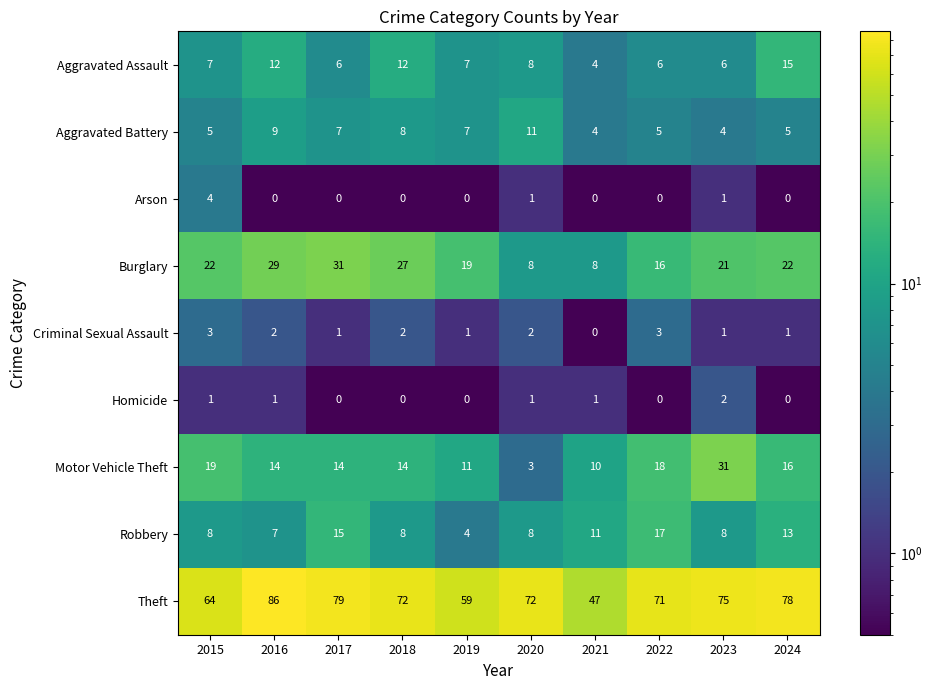

Count the number of categories in the chart.

10